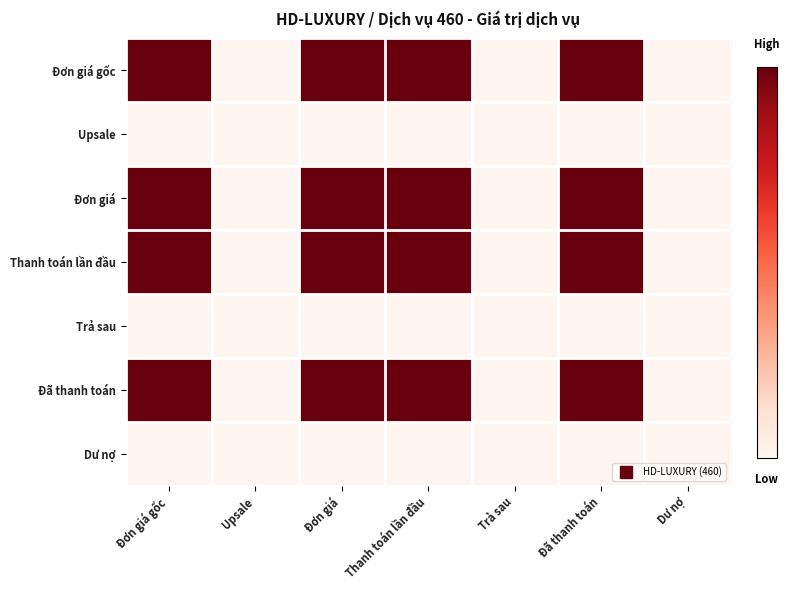

At which category is the sum across all series the highest?

Đơn giá gốc